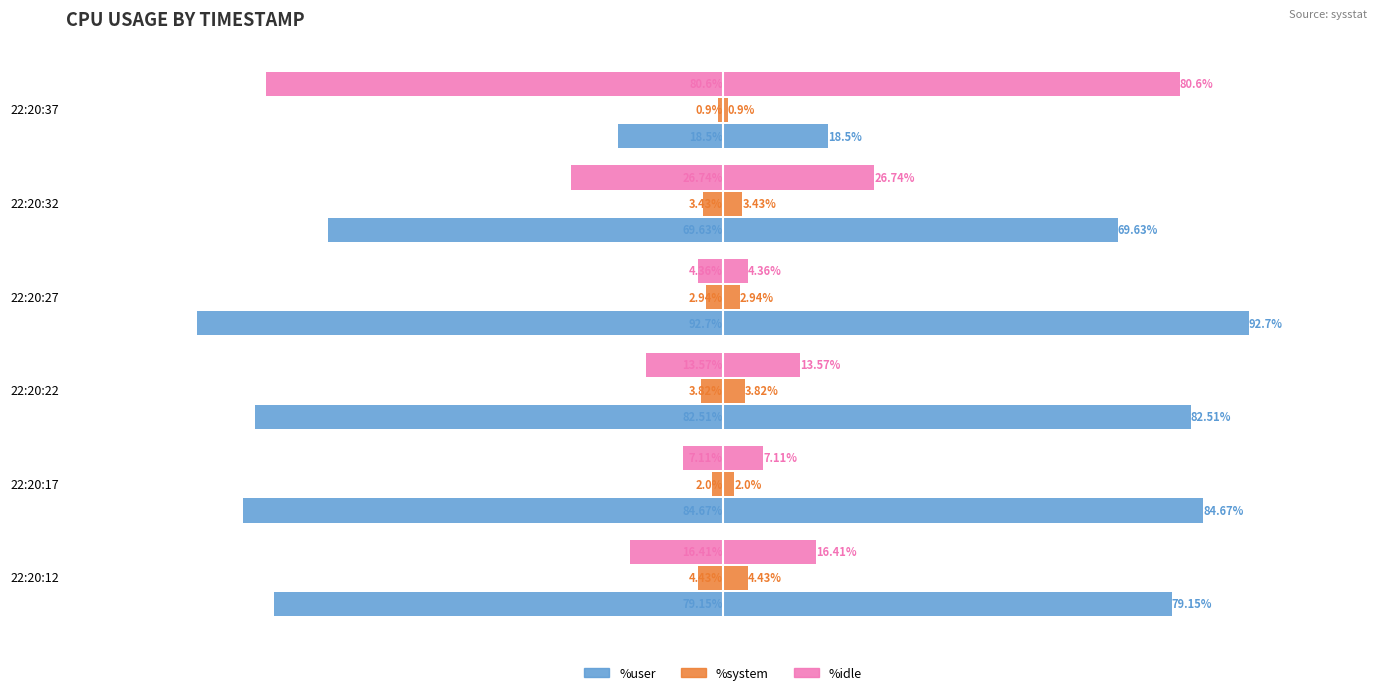

What is the value of the %system bar at the 1st from the left?

-4.4